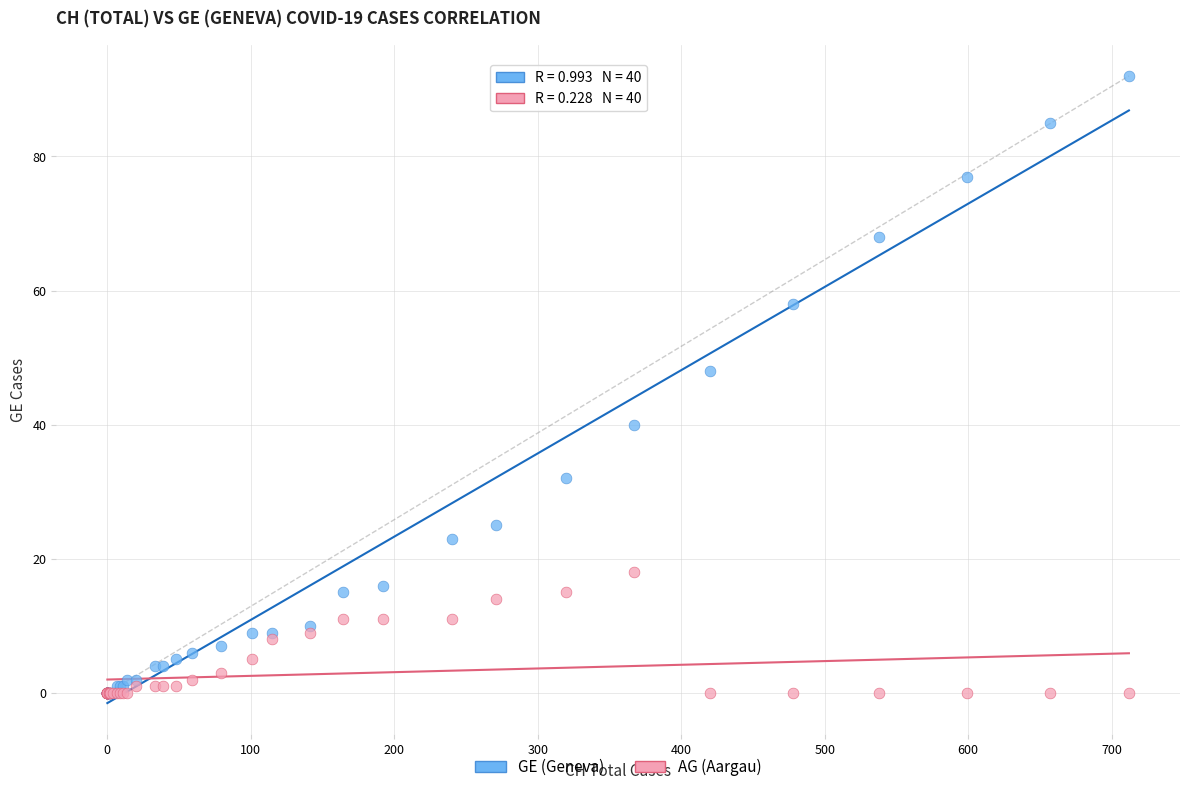

Across all series, what Y value is closest to 46?

48